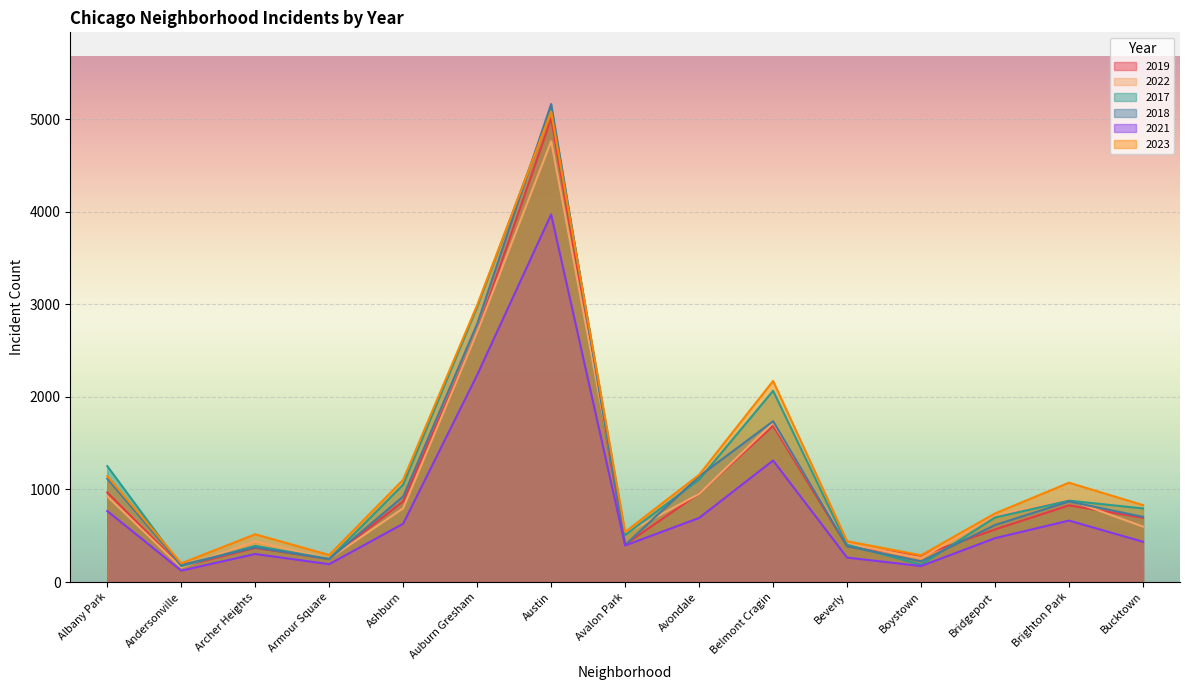

What value does the 2017 series have at Archer Heights?

391